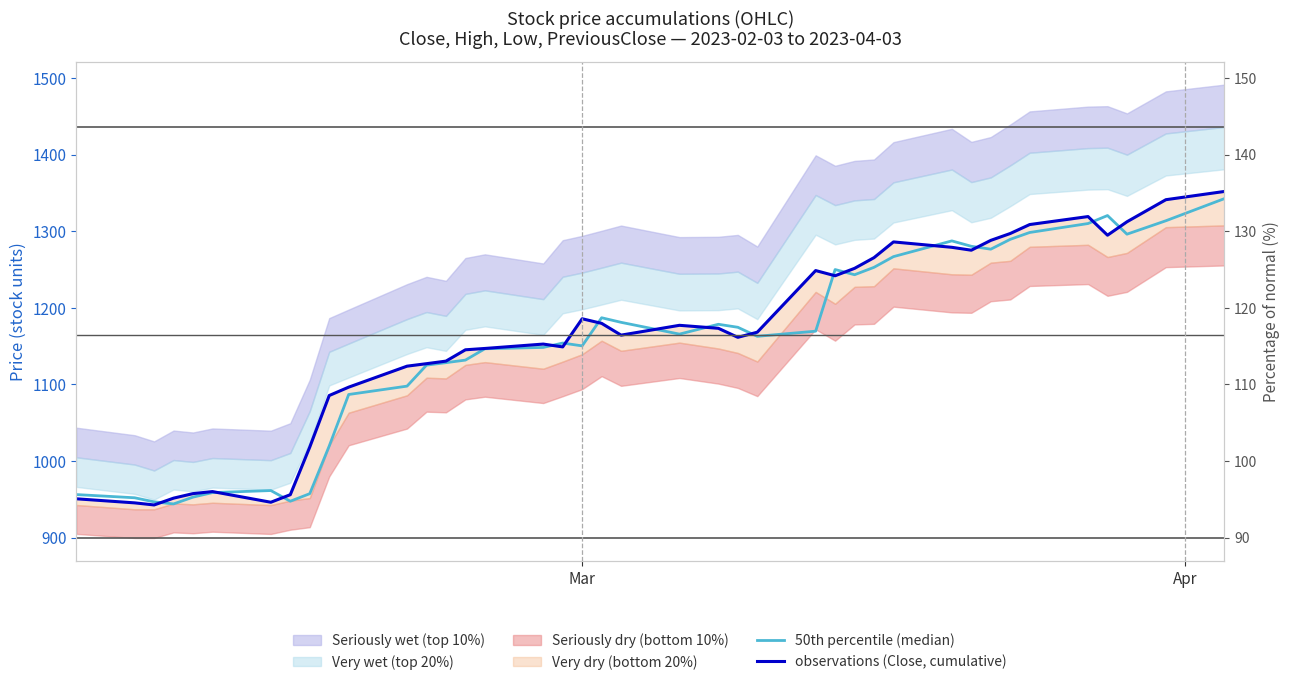

How many values in the 50th percentile (median) series exceed 1165?

20